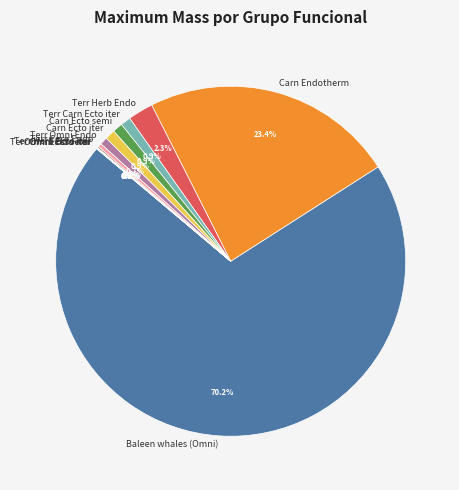

Which slice is the largest?

Baleen whales (Omni)